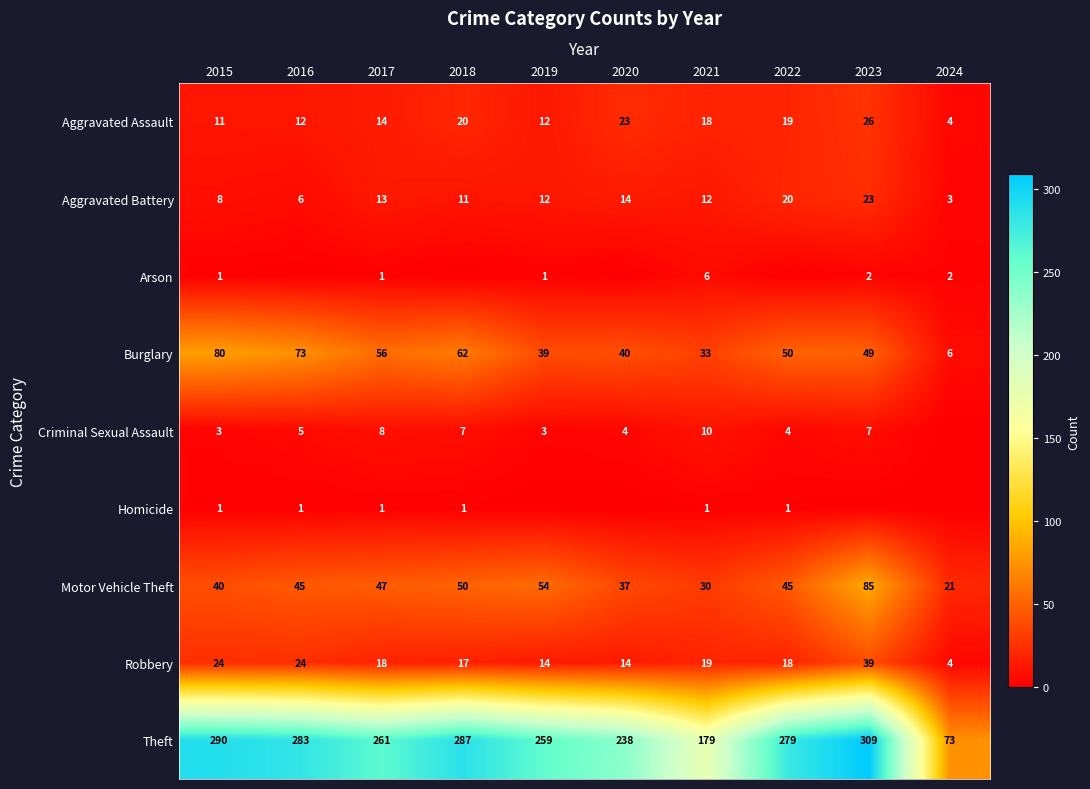

What is the average value of the Robbery series?

19